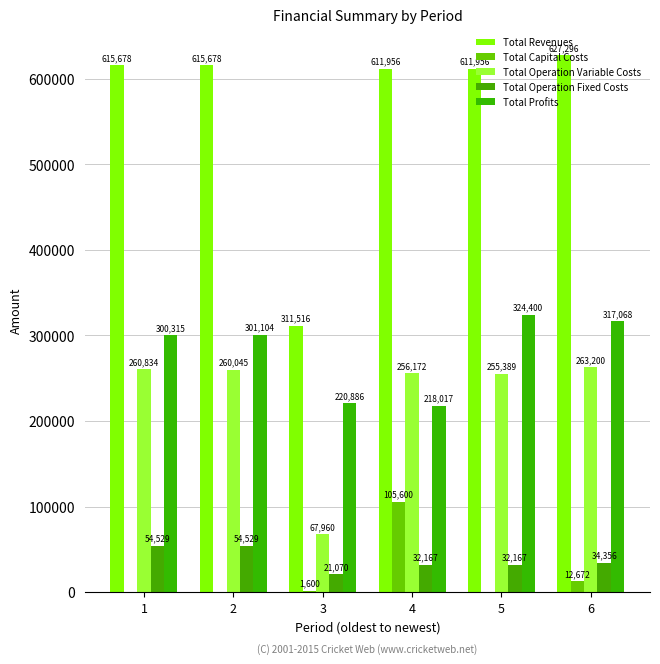

What are all the series names shown in the legend?

Total Revenues, Total Capital Costs, Total Operation Variable Costs, Total Operation Fixed Costs, Total Profits